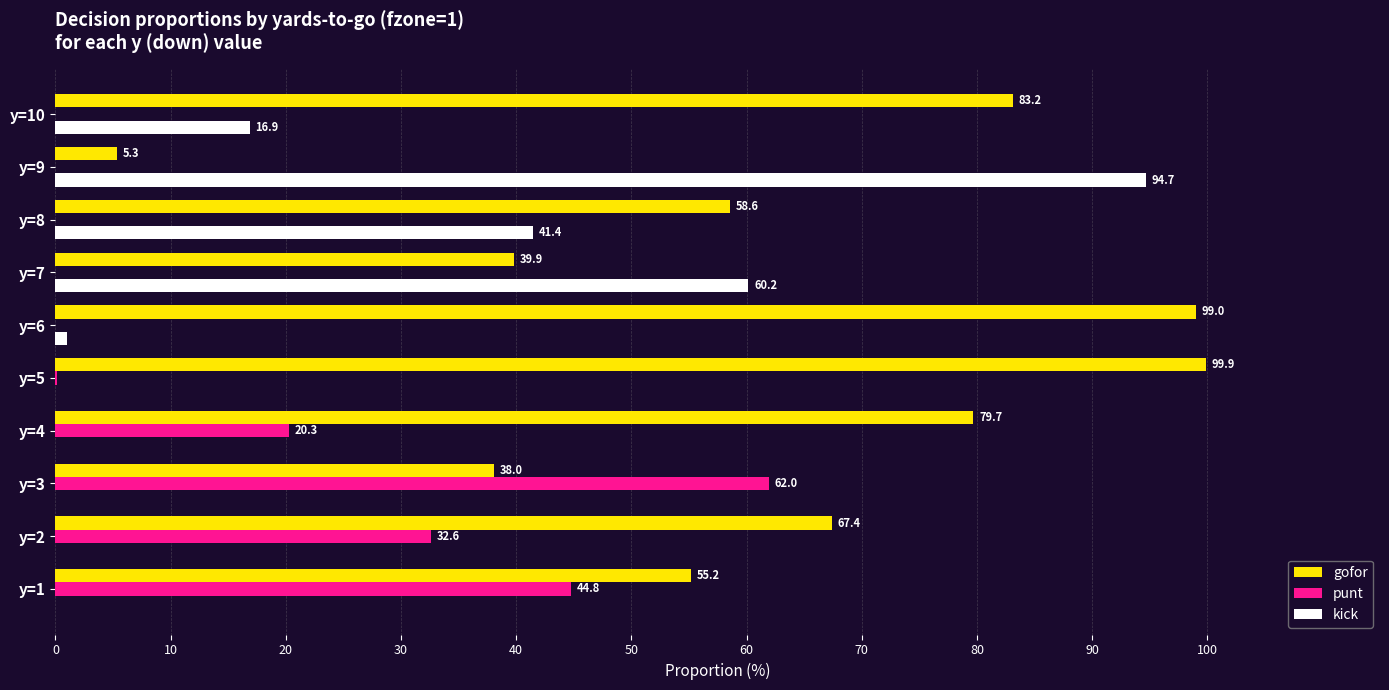

Is it true that punt equals 22.4 at y=2?

False